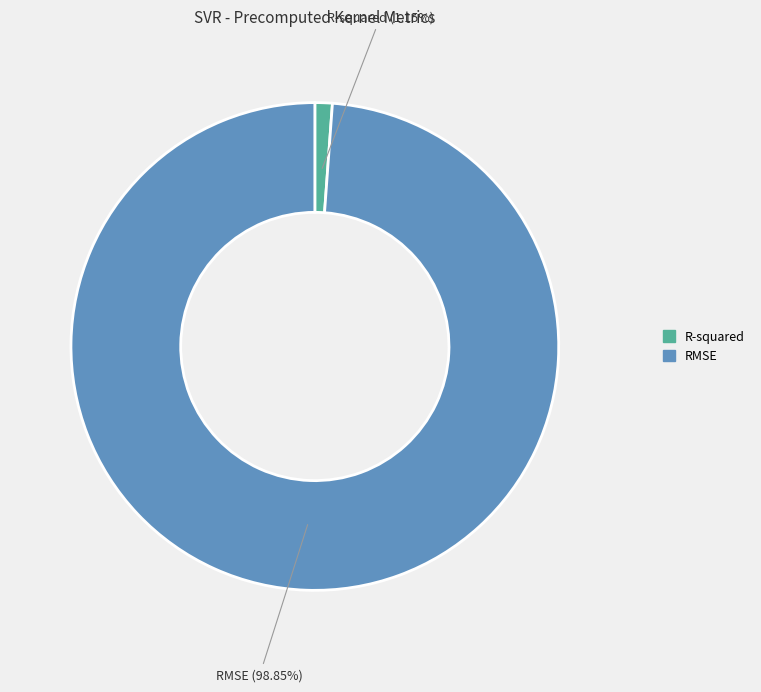

What percentage is the R-squared slice, to the nearest percent?

1%